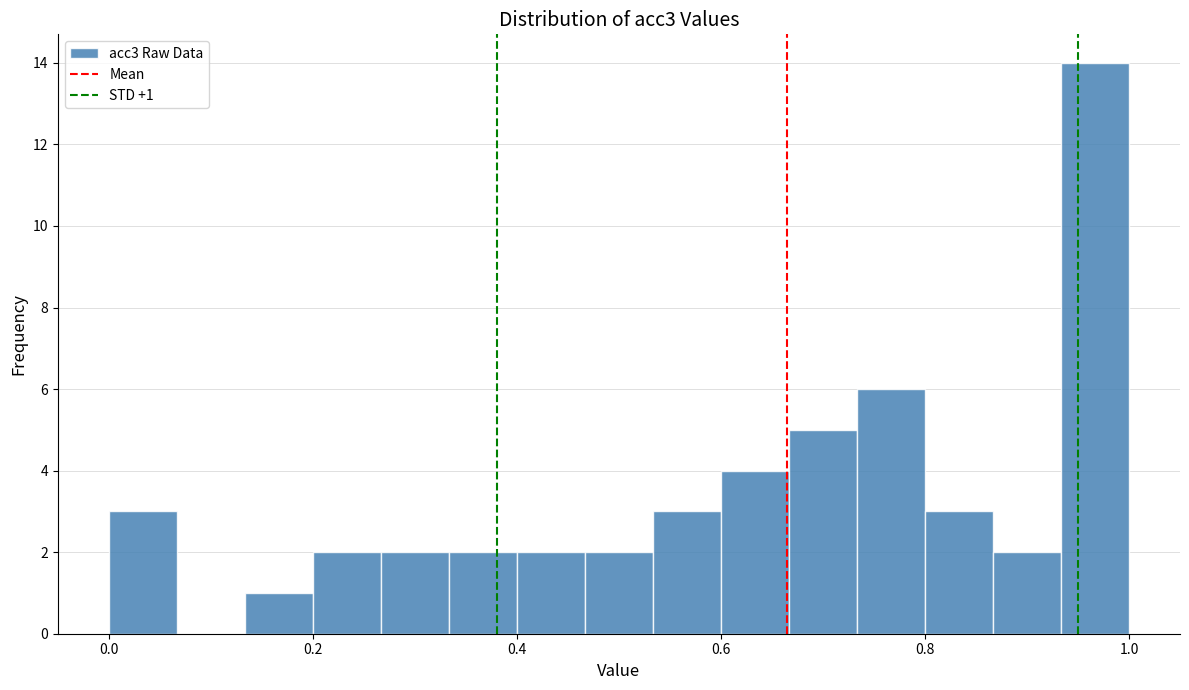

Read against the x-axis, roughly where is the centre of the tallest bar?

0.96